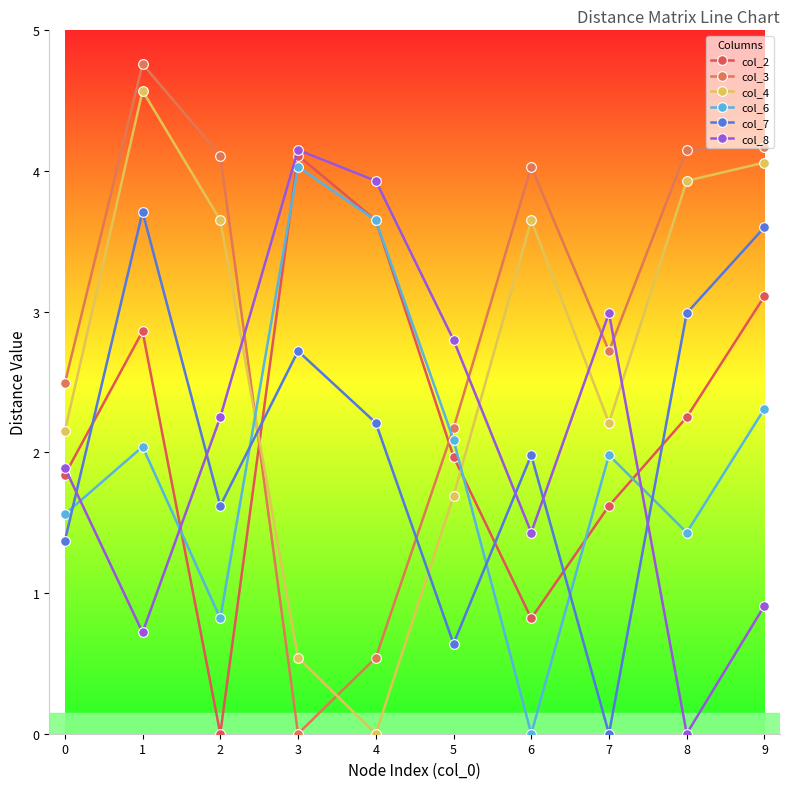

Rank the series at 3 from highest to lowest value.

col_8, col_2, col_6, col_7, col_4, col_3